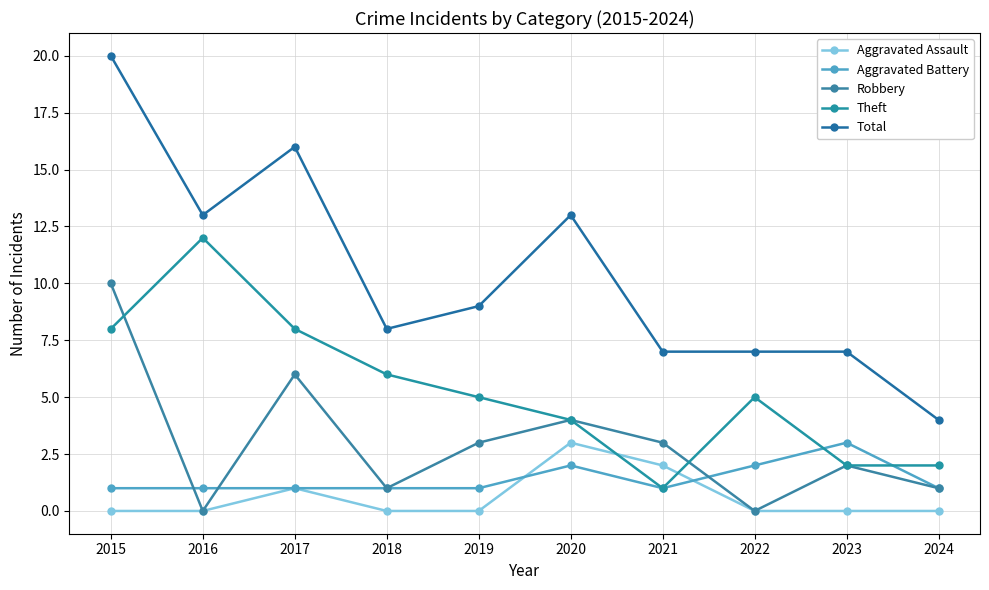

True or false: Aggravated Battery and Aggravated Assault cross at least once.

True